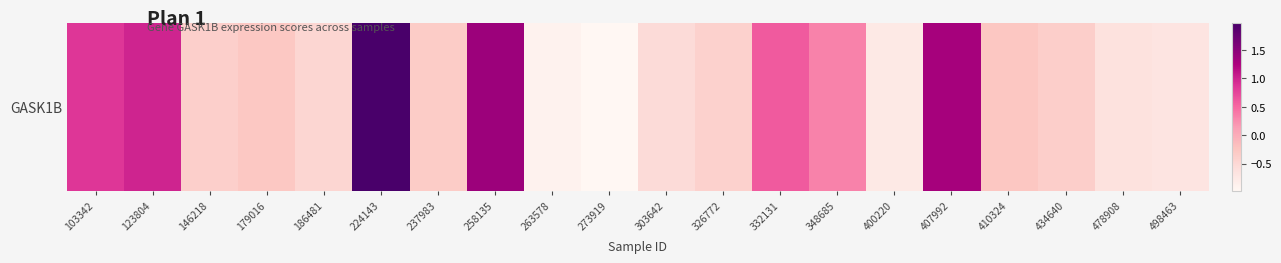

List the labels in order of value, largest first.

224143, 258135, 407992, 123804, 103342, 332131, 348685, 410324, 179016, 237983, 434640, 146218, 326772, 186481, 303642, 478908, 498463, 400220, 263578, 273919